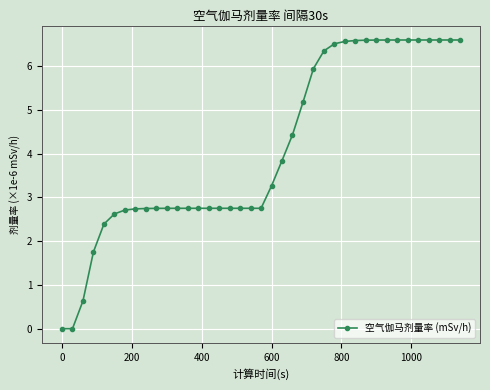

What is the maximum value shown in the chart?

6.6